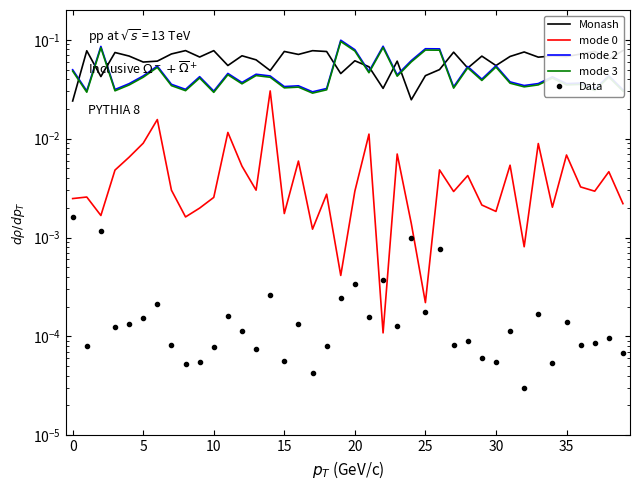

What is the total value across all series at 5?

0.2